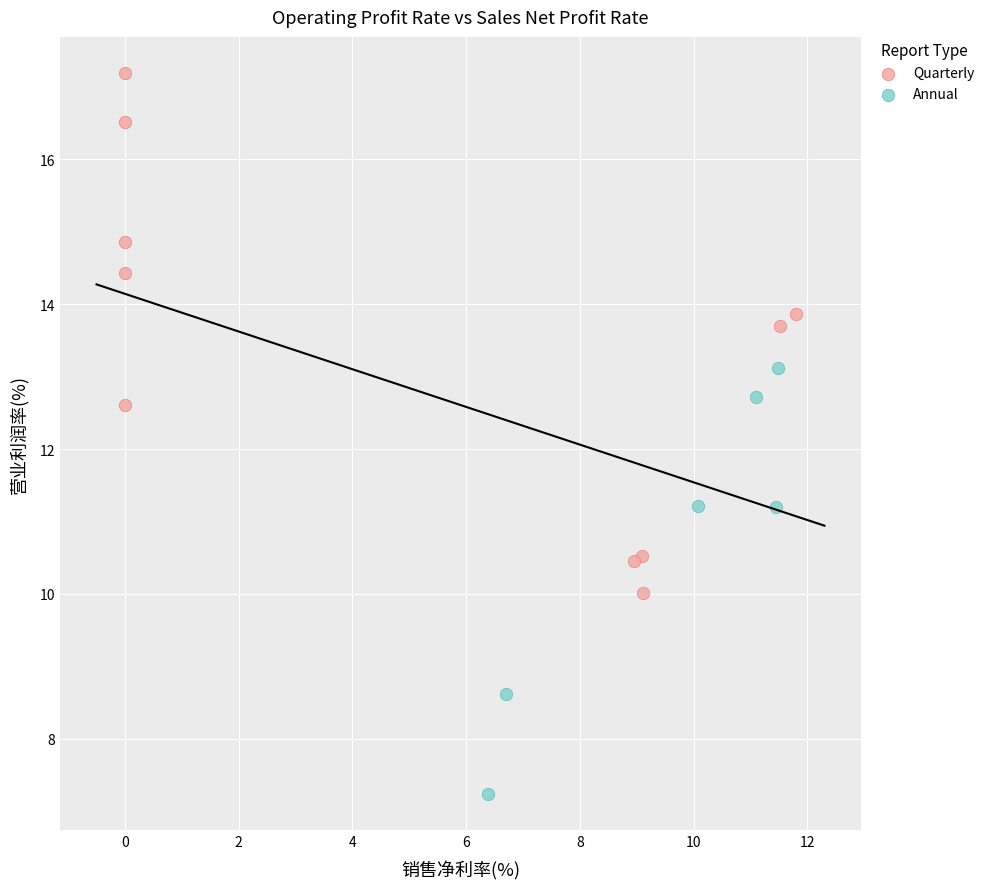

Which series reaches the minimum Y coordinate?

Annual